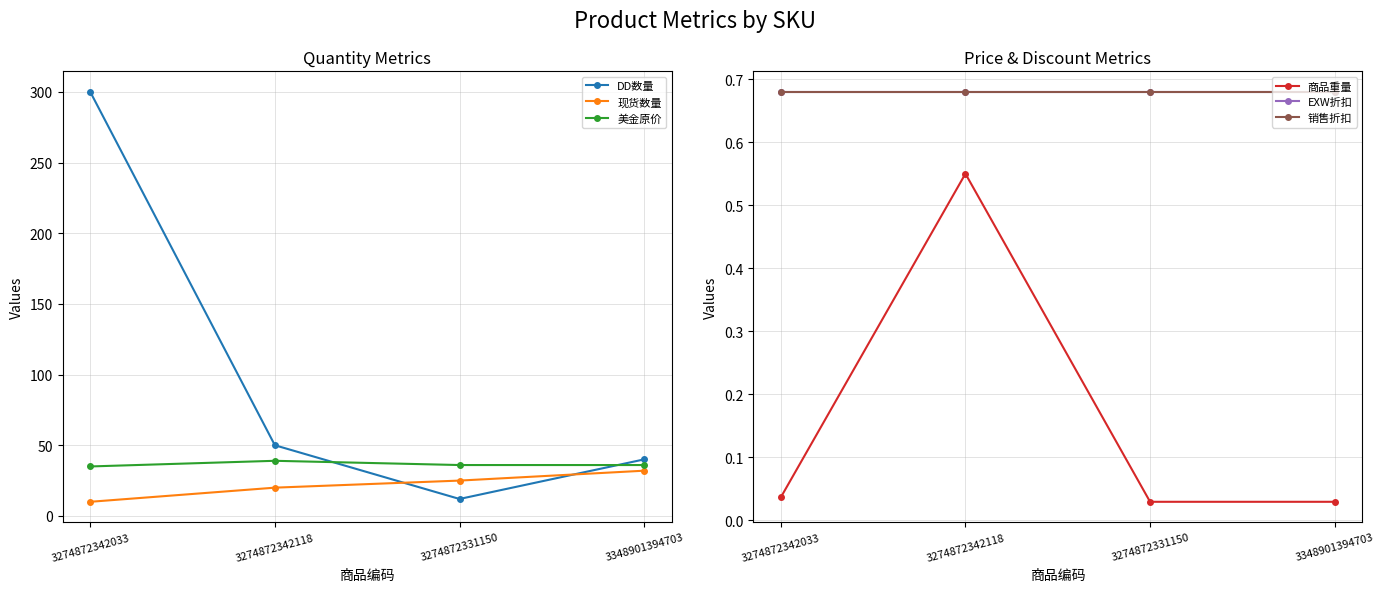

List the labels in order of 现货数量 value, smallest first.

3274872342033, 3274872342118, 3274872331150, 3348901394703